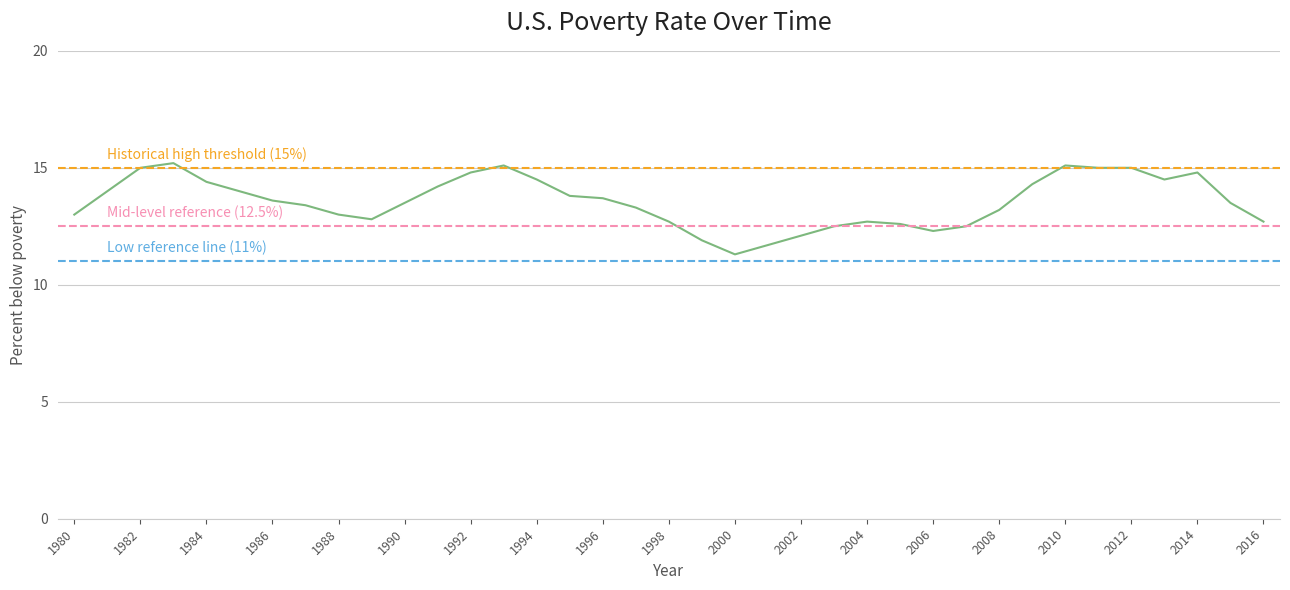

The value at 2001 is 5.9. True or false?

False